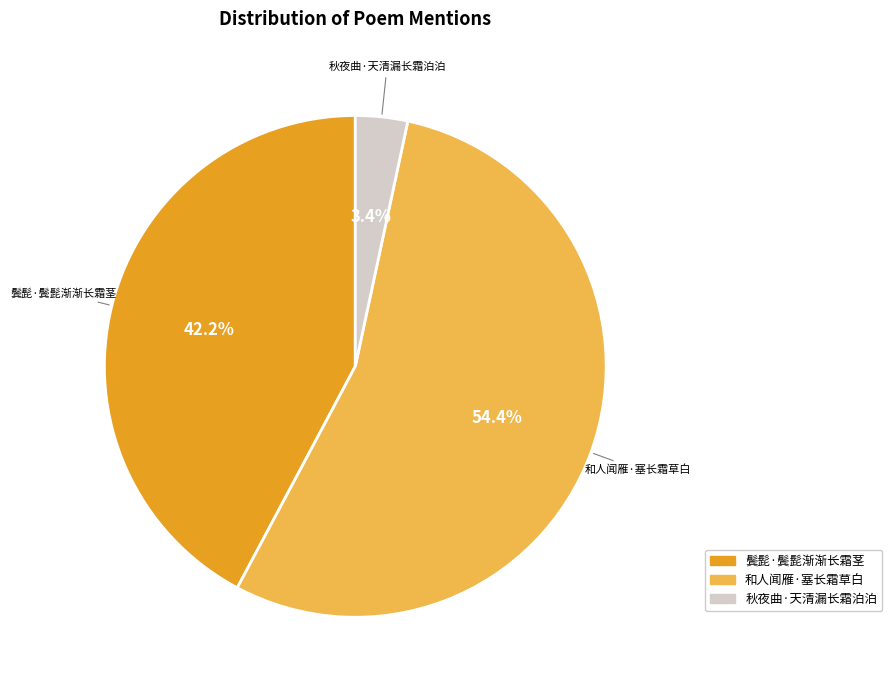

To the nearest percent, what is the combined percentage of 秋夜曲·天清漏长霜泊泊 and 鬓髭·鬓髭渐渐长霜茎?

46%